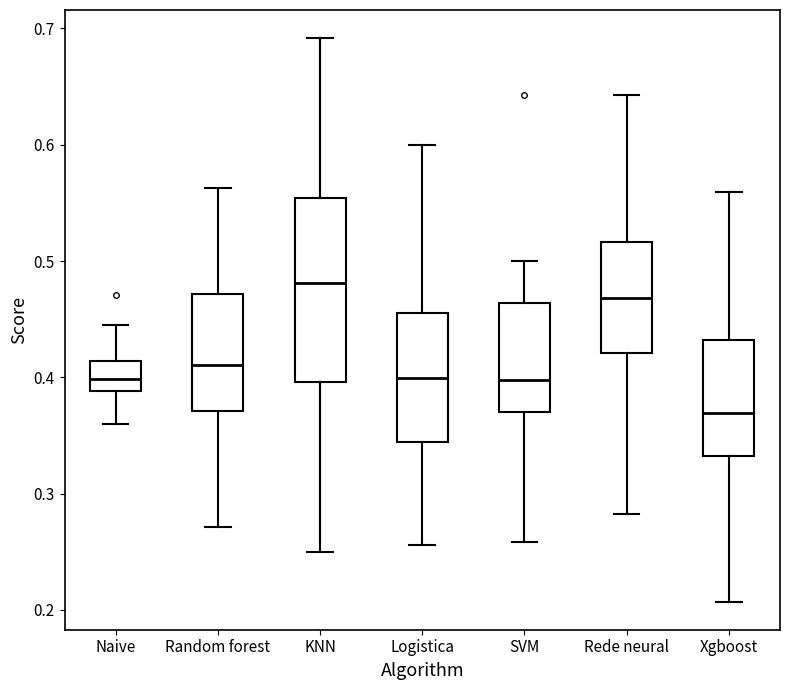

Comparing the boxes themselves (not the whiskers), which one is the tallest?

KNN